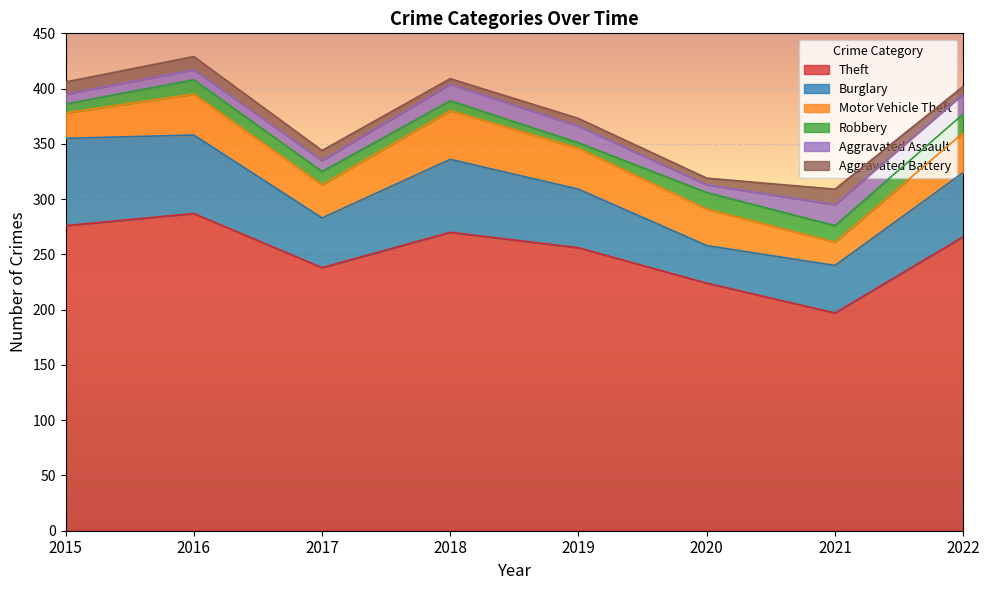

Where is the first local minimum for Theft?

2017